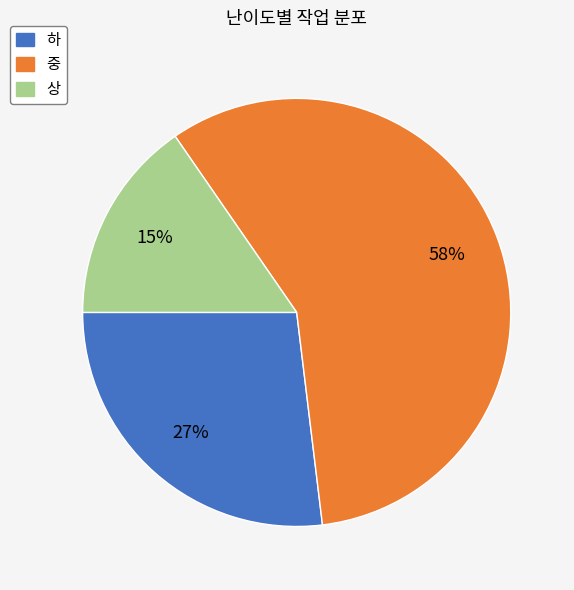

Rank the categories by value from highest to lowest.

중, 하, 상